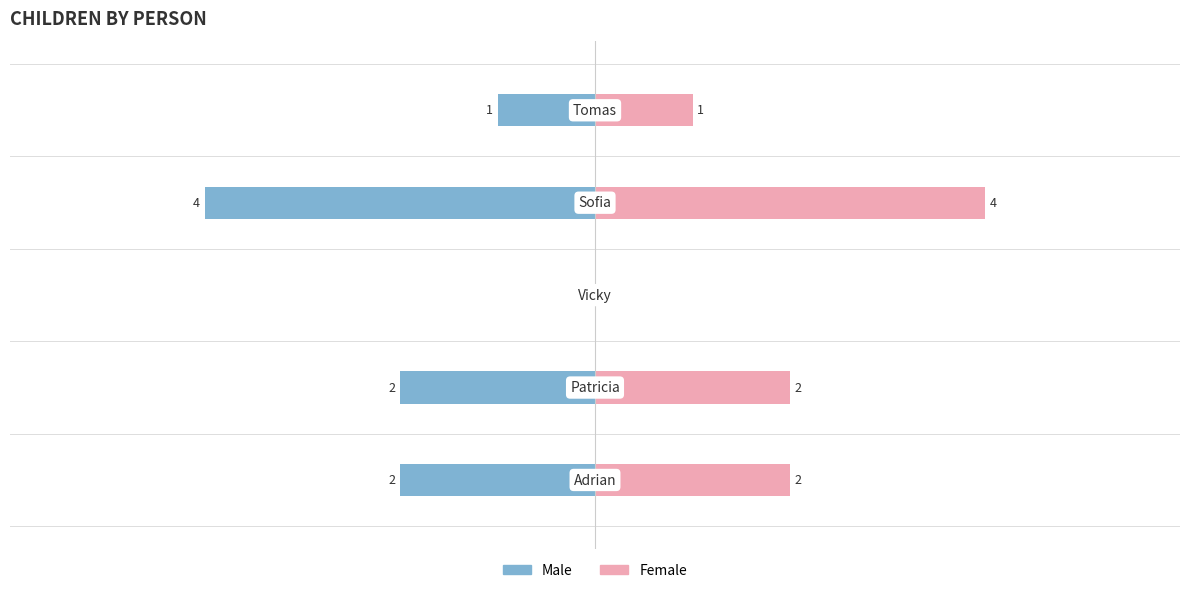

What is the average value of the Female series?

2